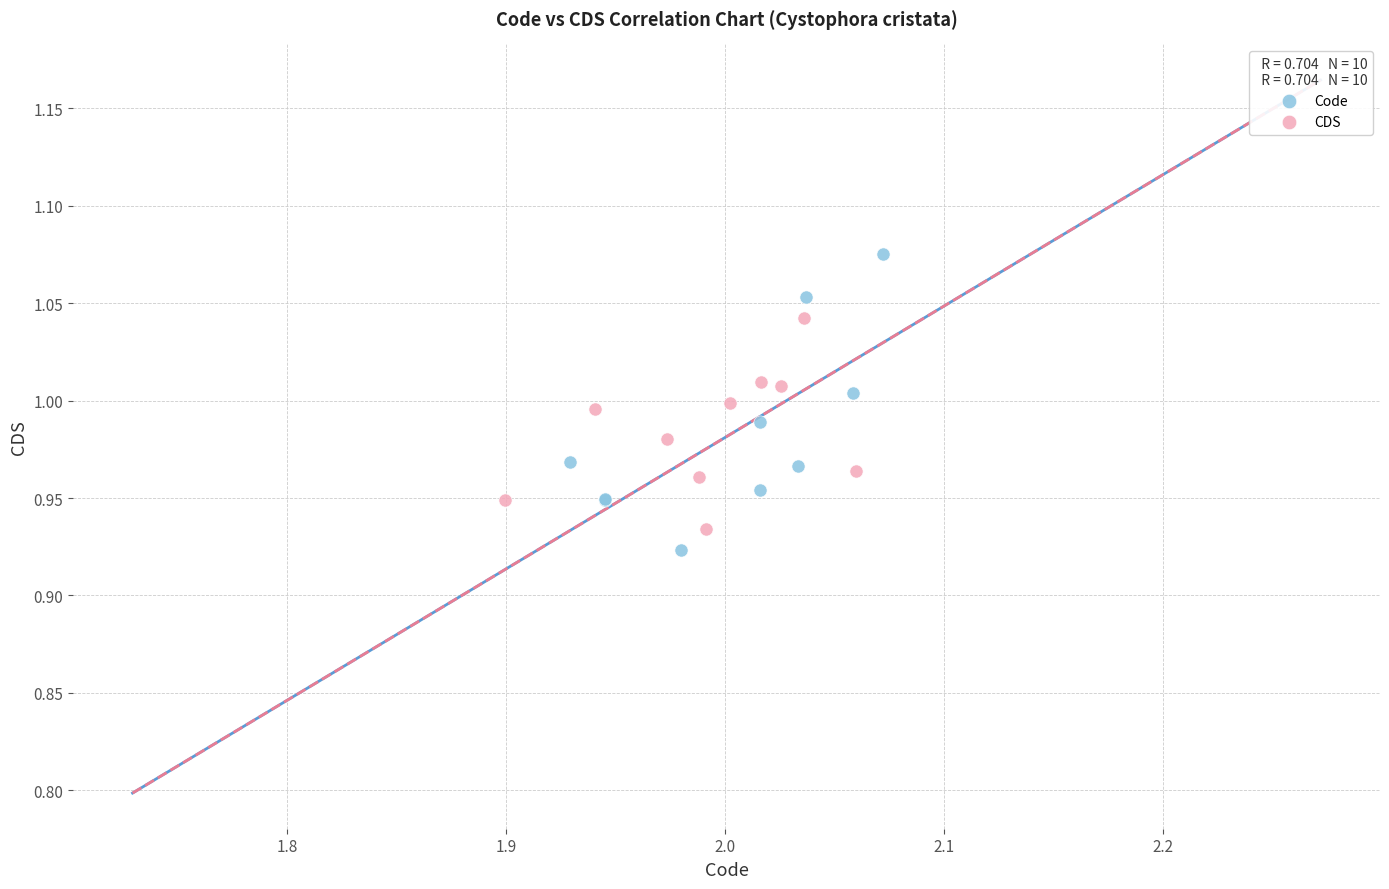

Which series has the largest Y range (max minus min)?

Code